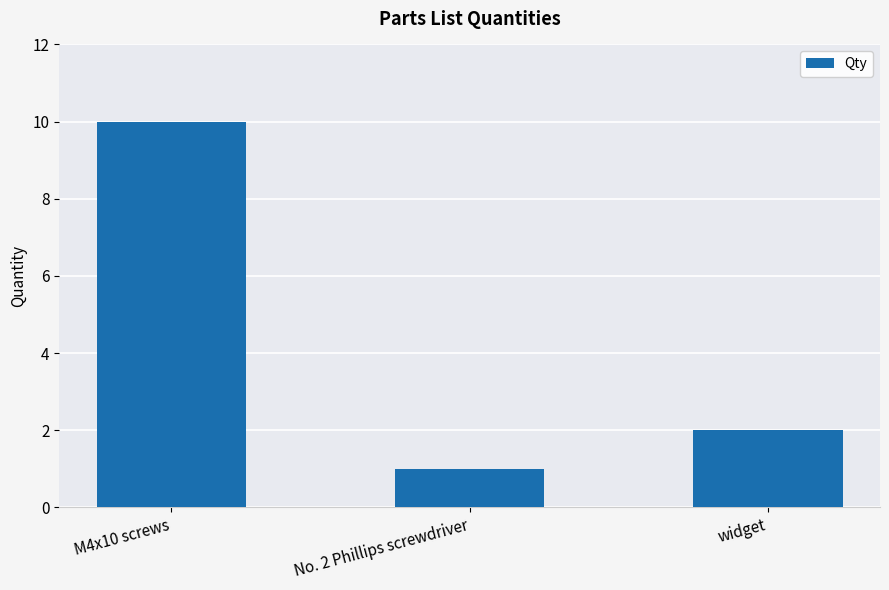

What is the value of the 3rd bar from the left?

2